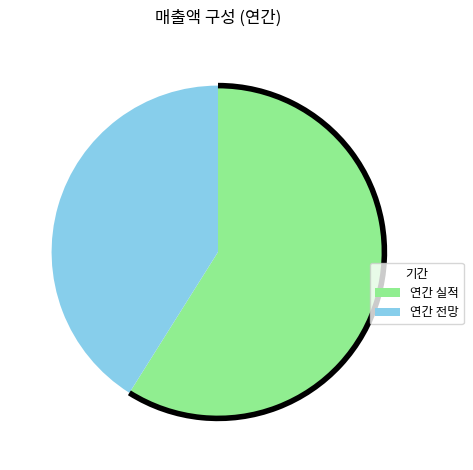

How many segments does this pie chart have?

2